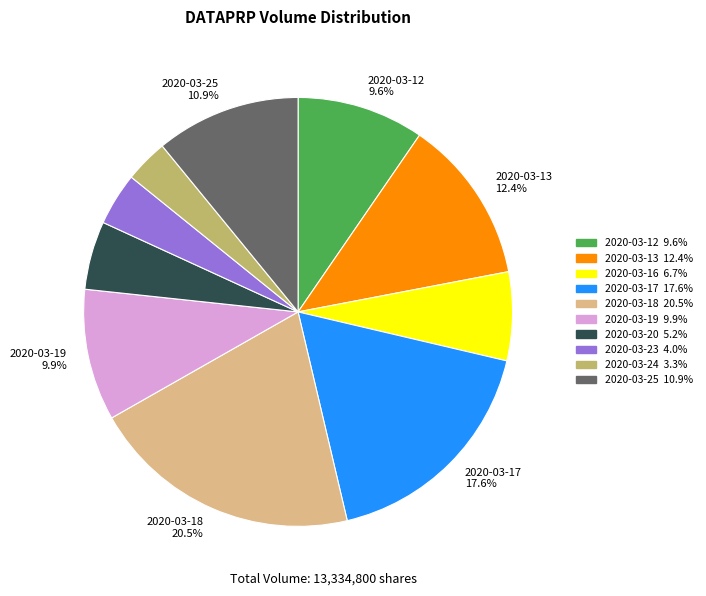

Is there any slice that represents more than half of the pie?

No